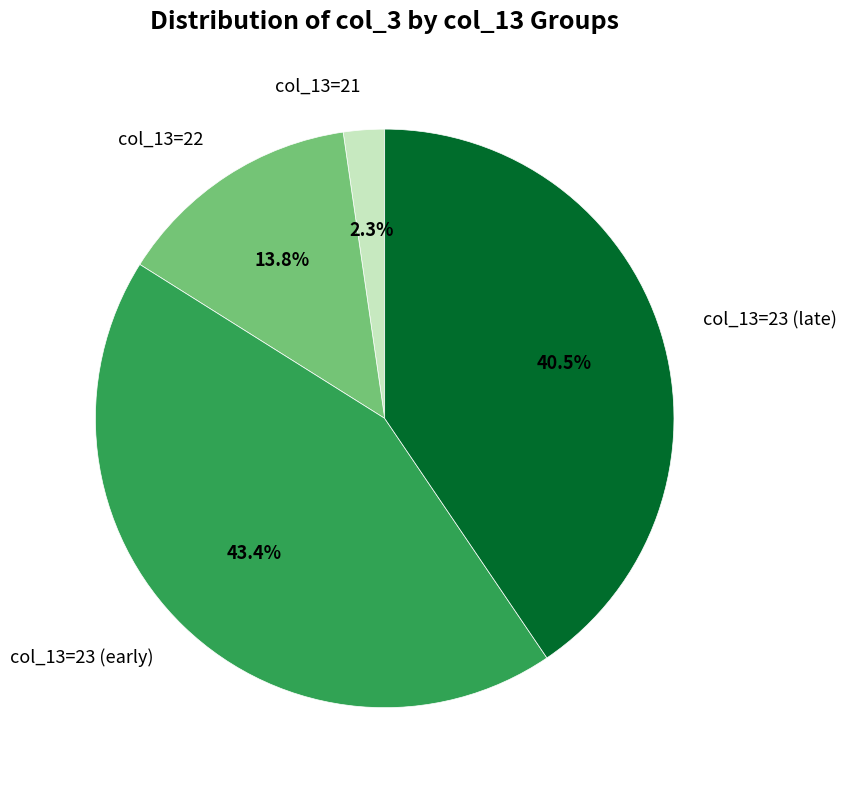

Which category has the biggest portion of the pie?

col_13=23 (early)